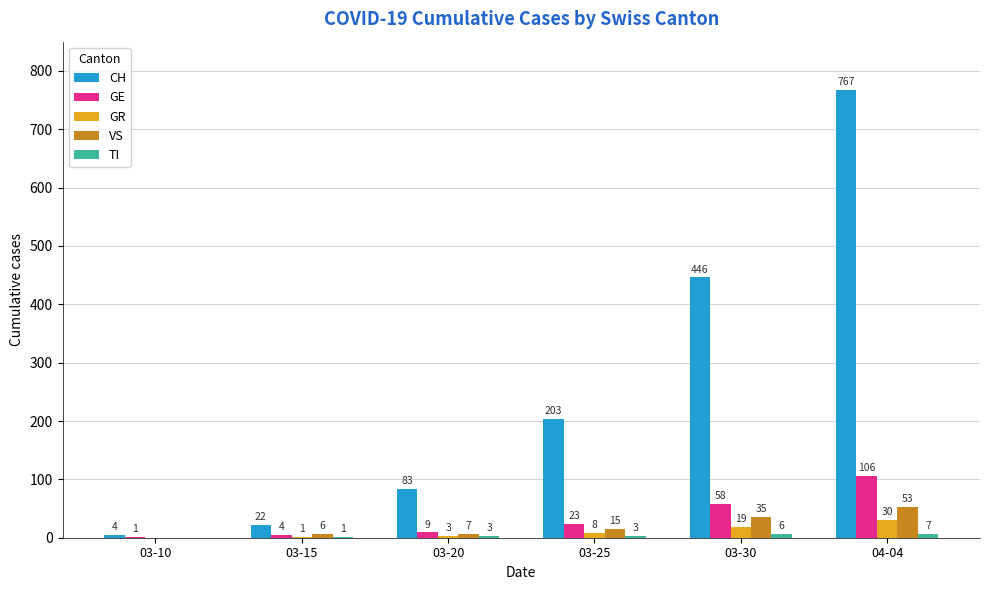

At which category is the sum across all series the highest?

04-04